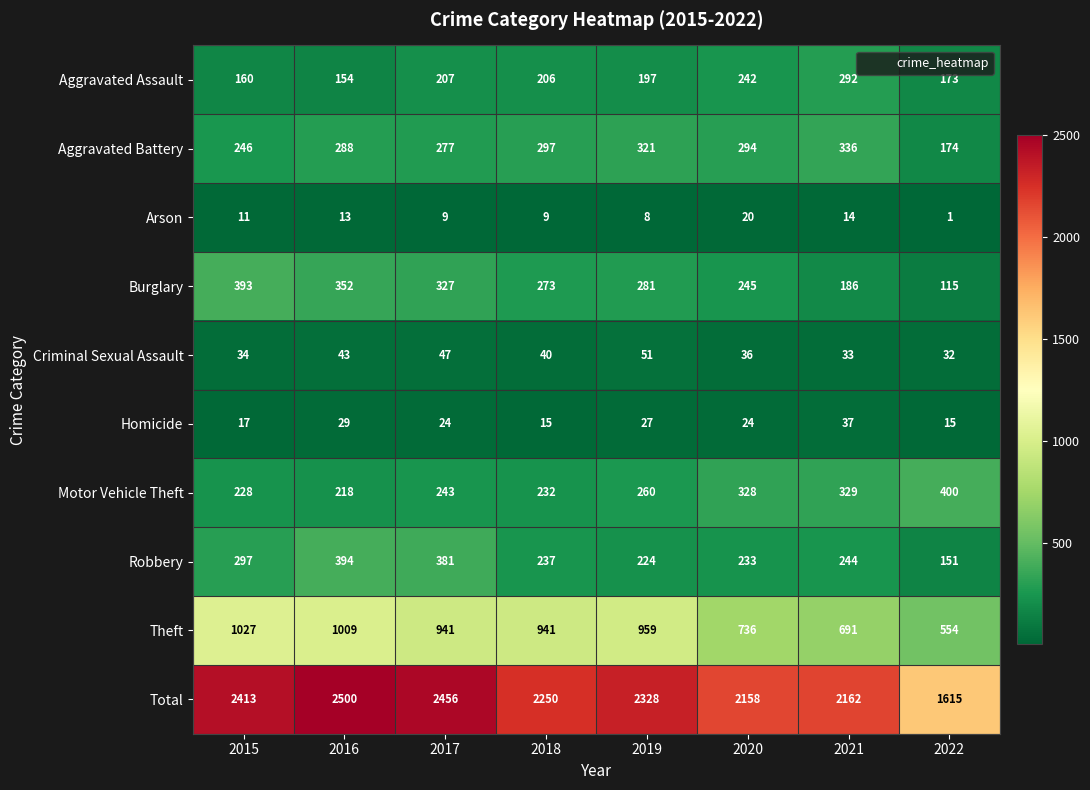

What is the approximate value of Robbery at 2015?

297